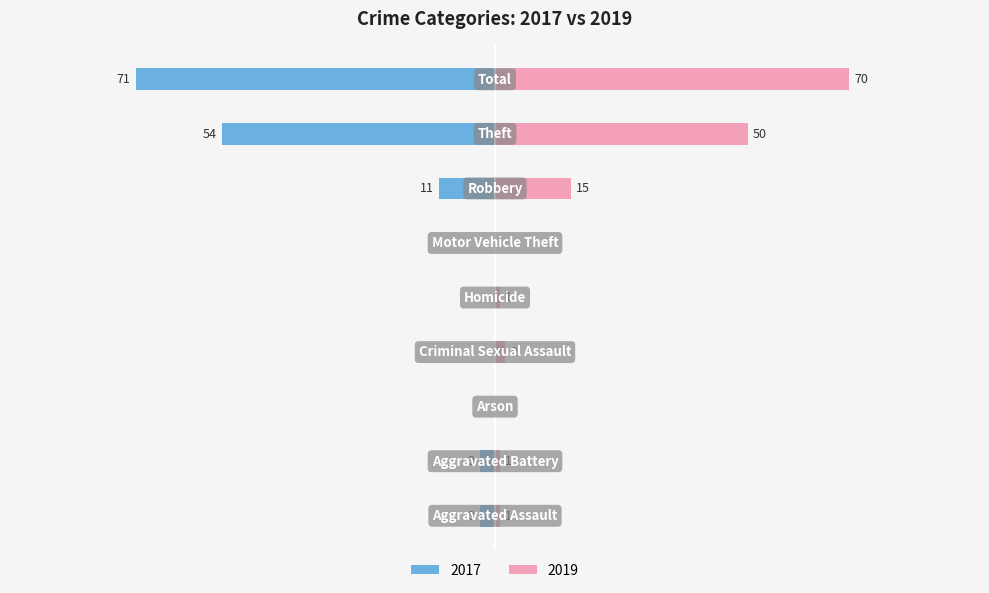

What is the difference between the second highest and minimum values in the 2019 series?

50